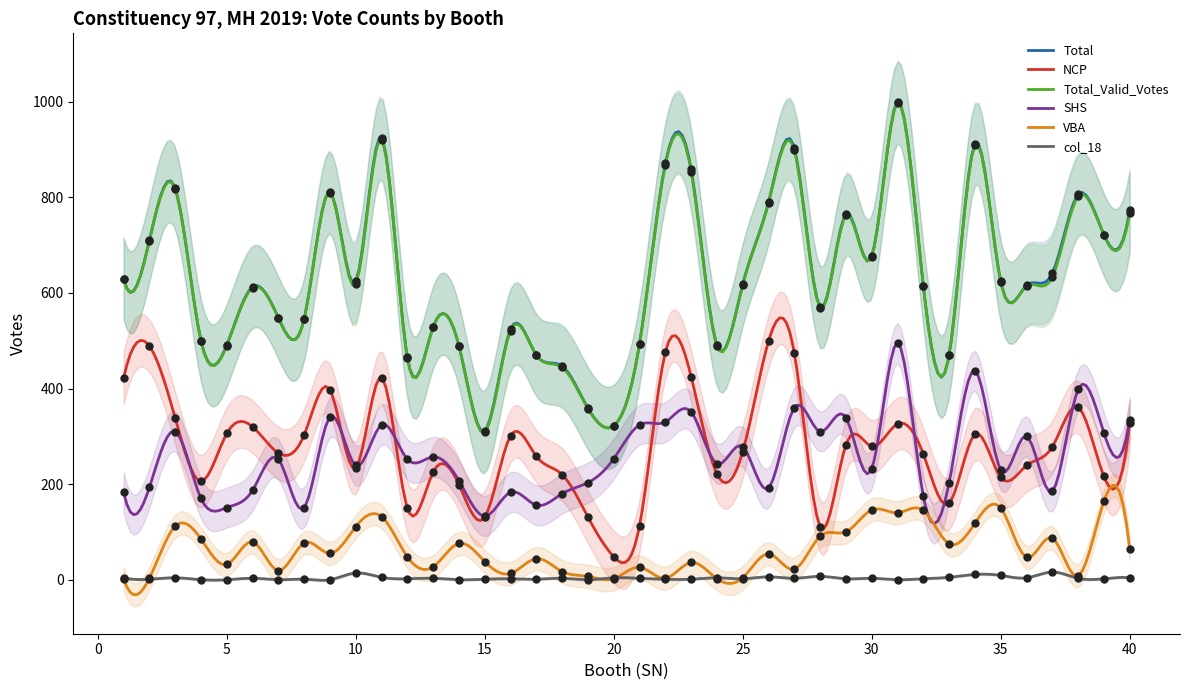

Which series reaches the minimum Y coordinate?

col_18